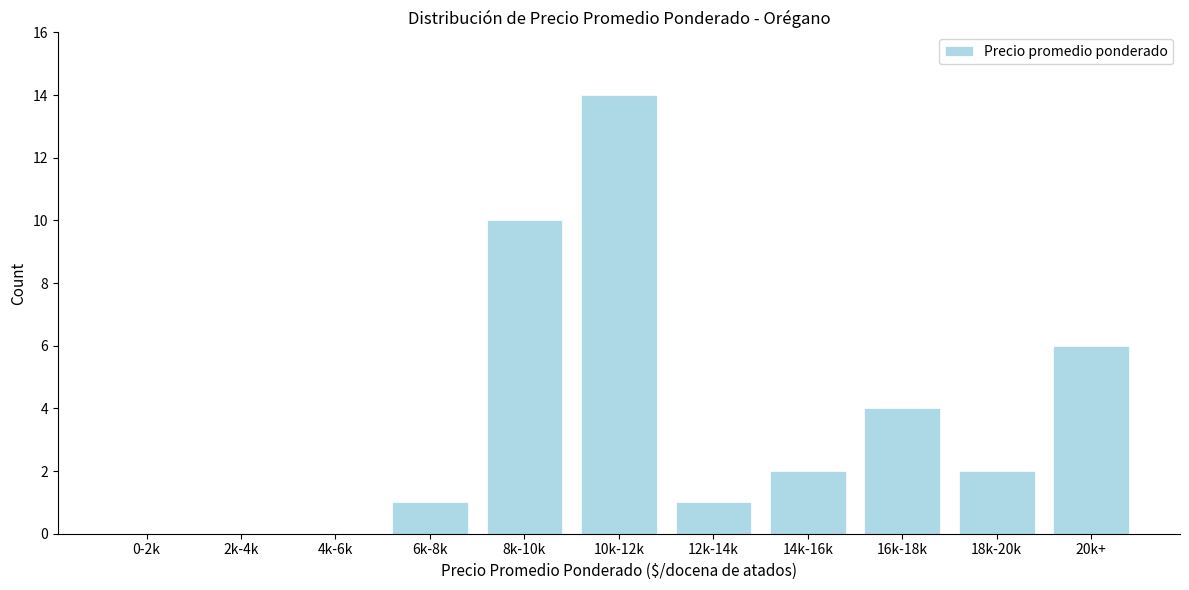

Reading left to right, list all the values displayed in this chart.

0-2k=0	2k-4k=0	4k-6k=0	6k-8k=1	8k-10k=10	10k-12k=14	12k-14k=1	14k-16k=2	16k-18k=4	18k-20k=2	20k+=6